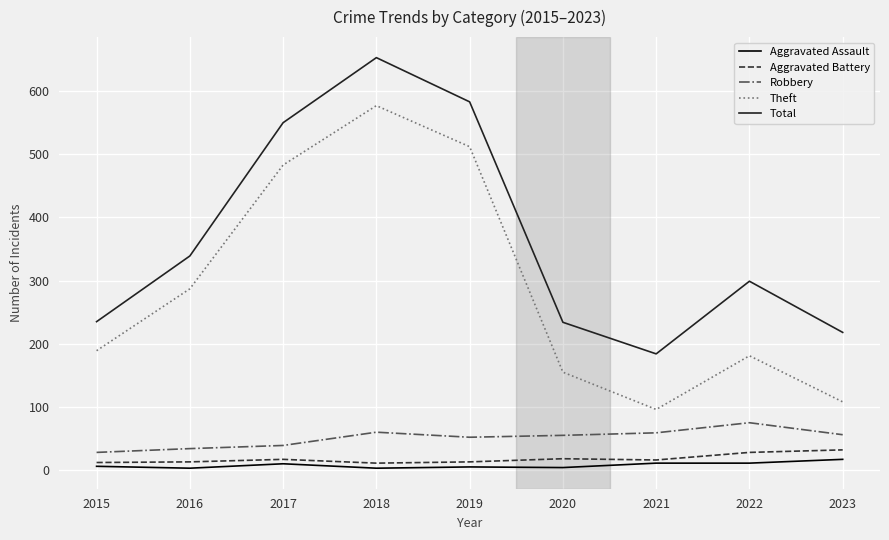

Where does the Robbery series first go above 55?

2018